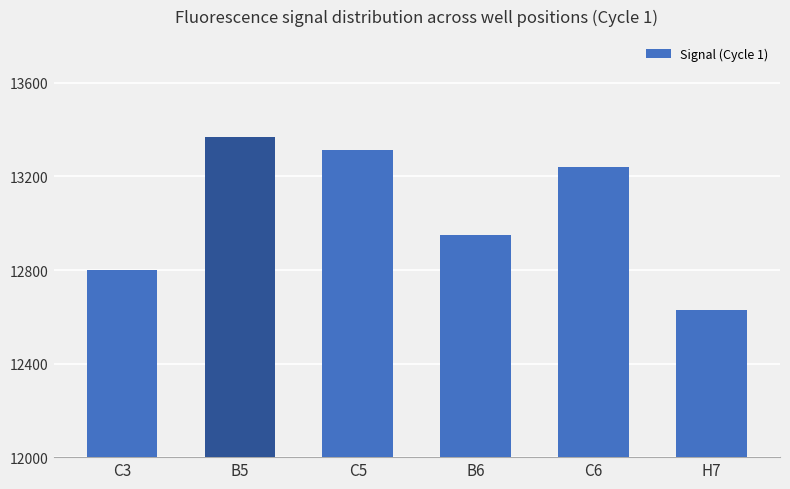

What is the approximate value at C5, to the nearest 100?

13300